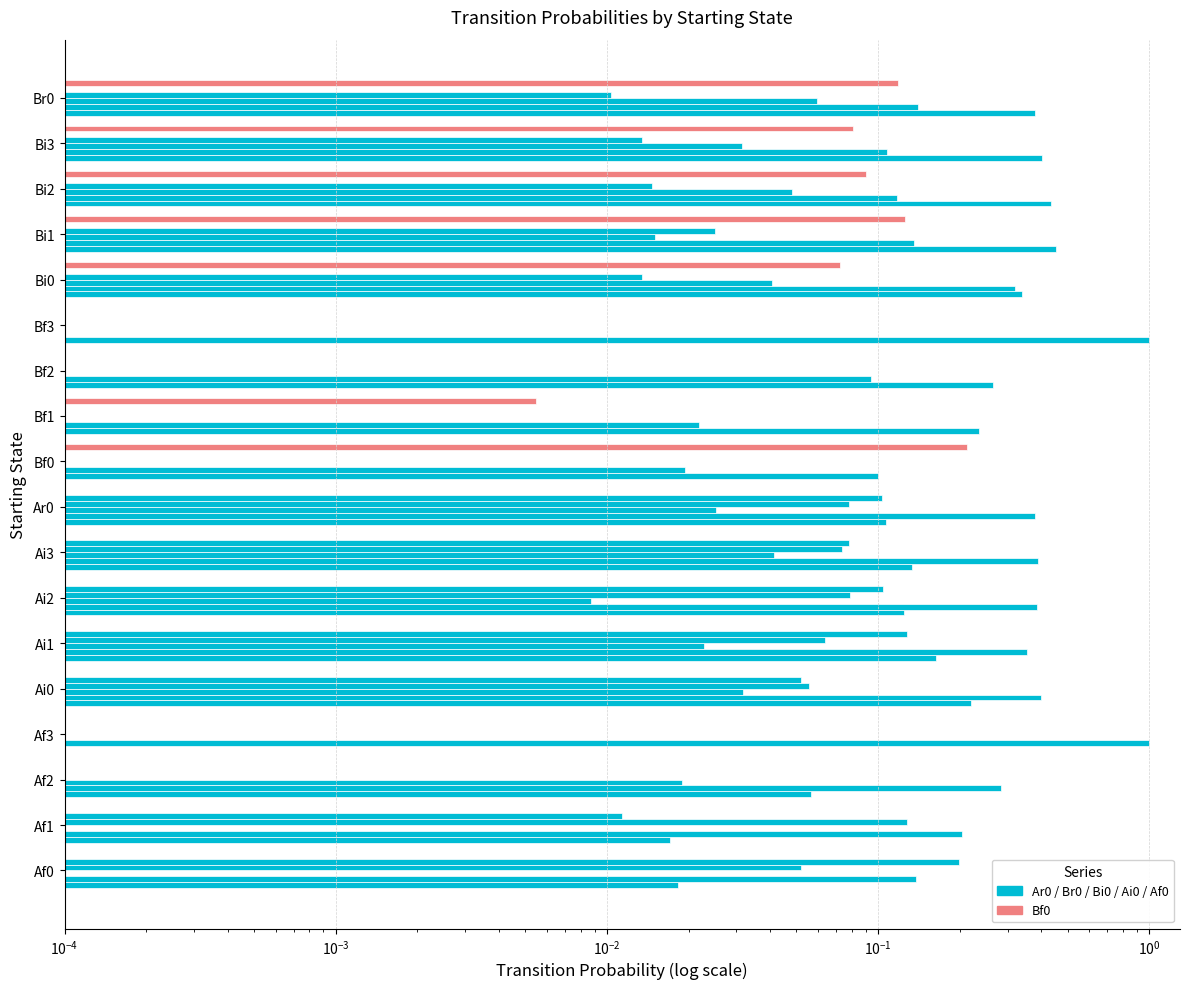

What are all the series names shown in the legend?

Ar0, Br0, Bi0, Ai0, Af0, Bf0